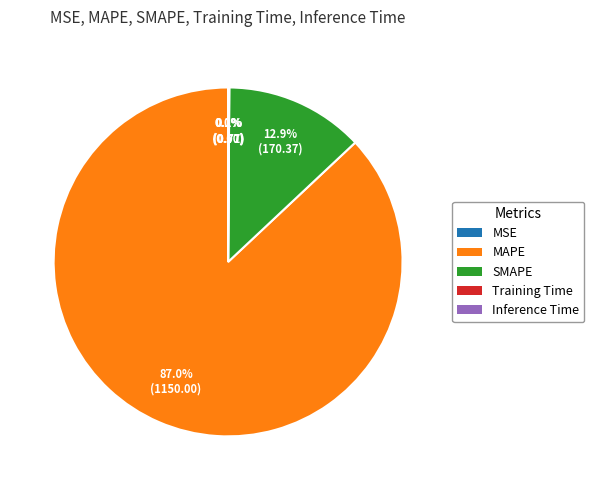

The SMAPE slice represents 13% of the pie. True or false?

True